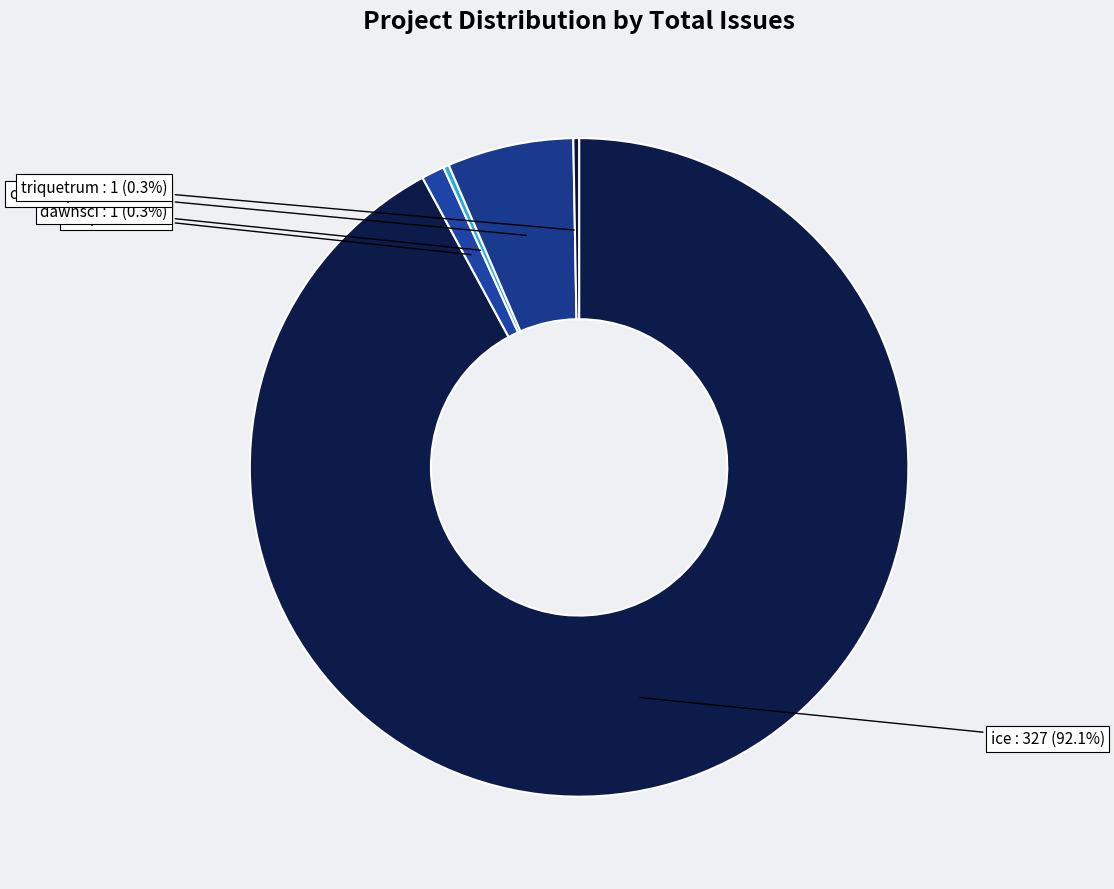

How many slices are in this pie chart?

5